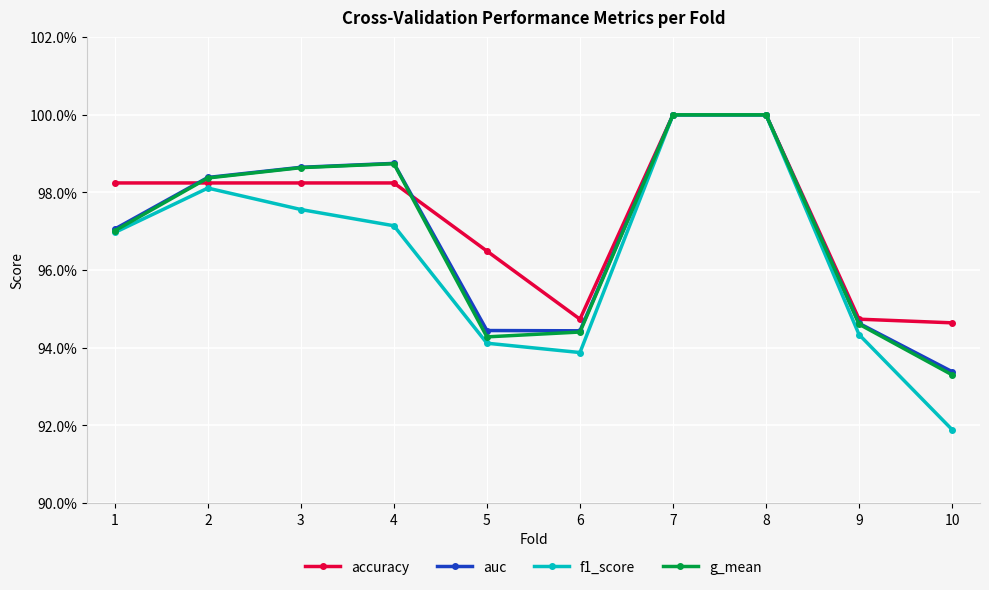

What are all the series names shown in the legend?

accuracy, auc, f1_score, g_mean